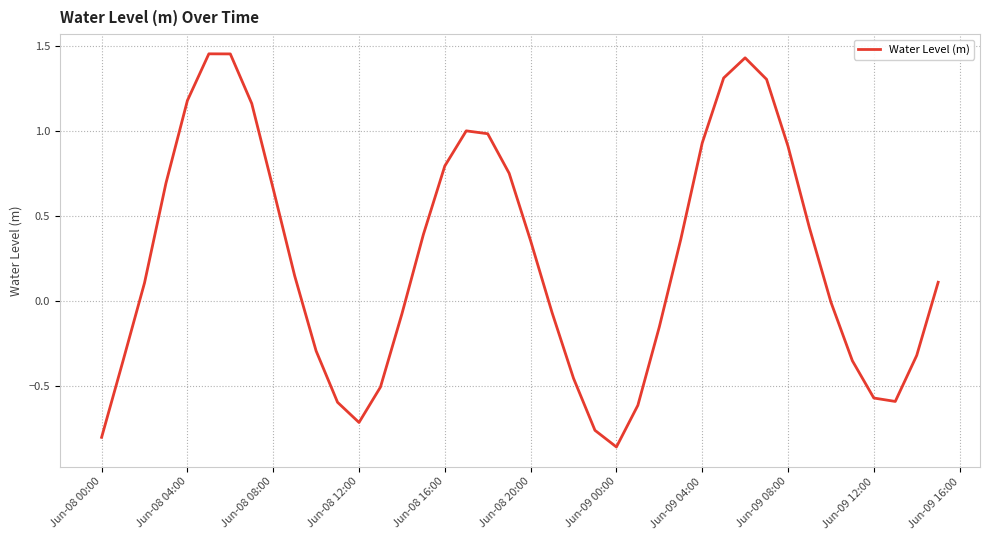

What is the difference between the maximum and minimum values?

2.3